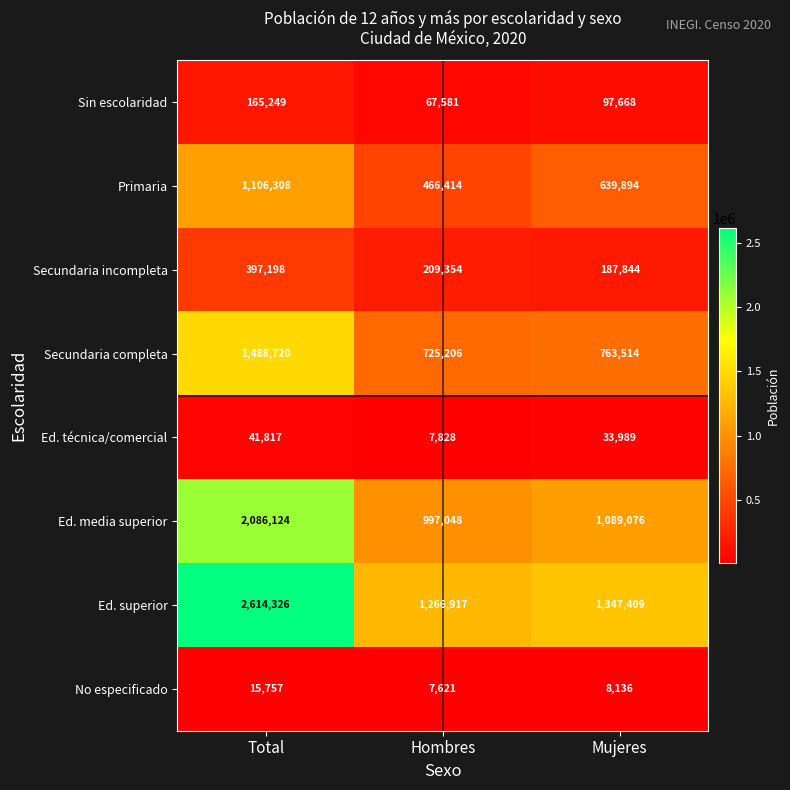

Which series changed the most between Total and Hombres?

Ed. superior